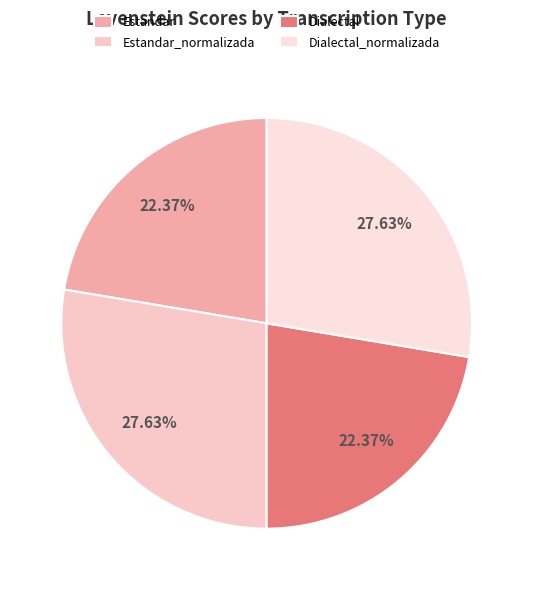

Combined, what portion of the pie is Dialectal_normalizada and Dialectal?

50.0%